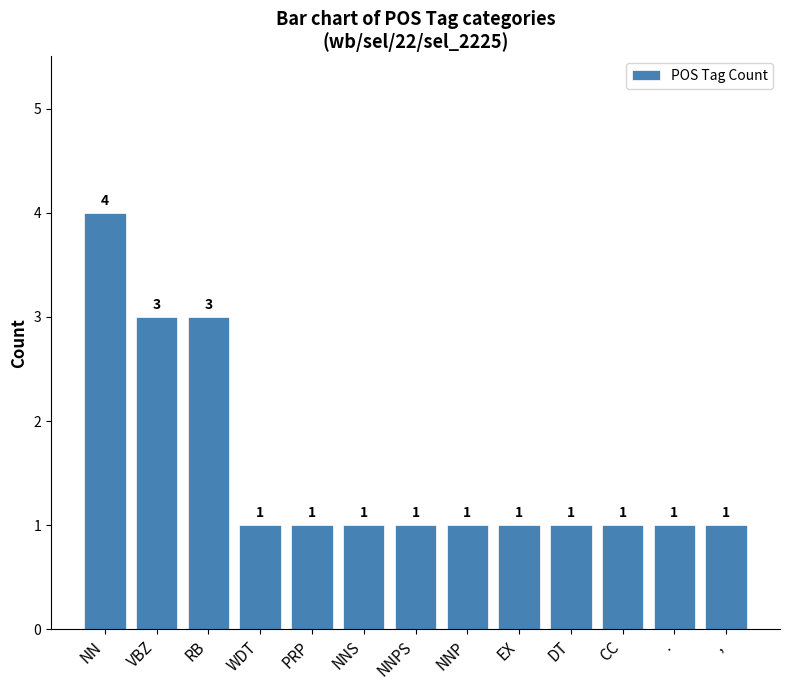

True or false: the data shows 2 at RB.

False